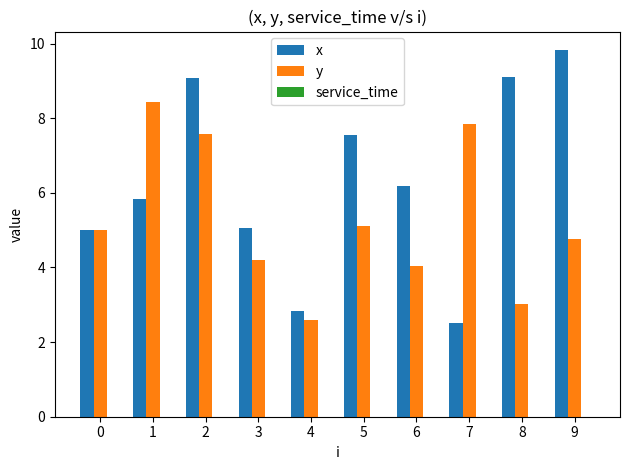

How many data points does each series have?

10